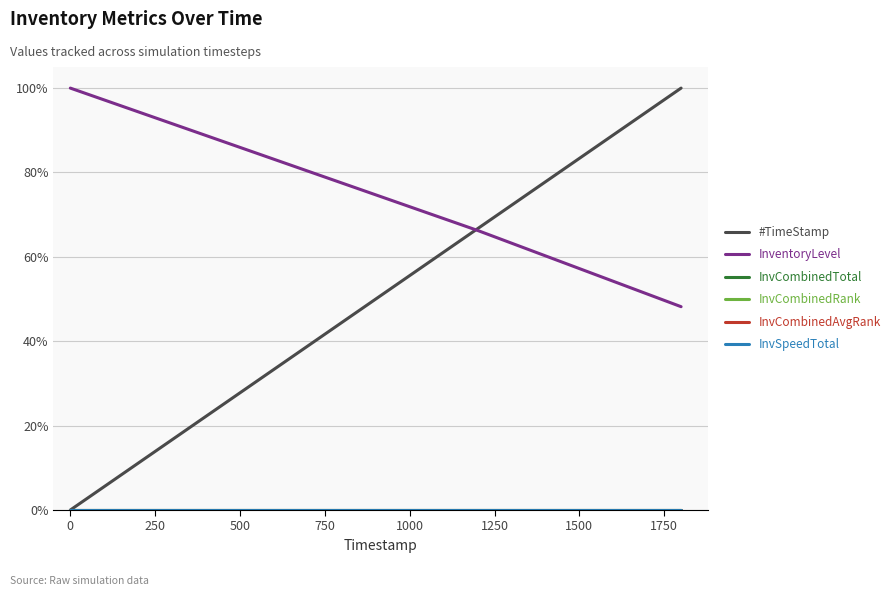

True or false: InvSpeedTotal has more than 2 points higher than both neighbors.

False